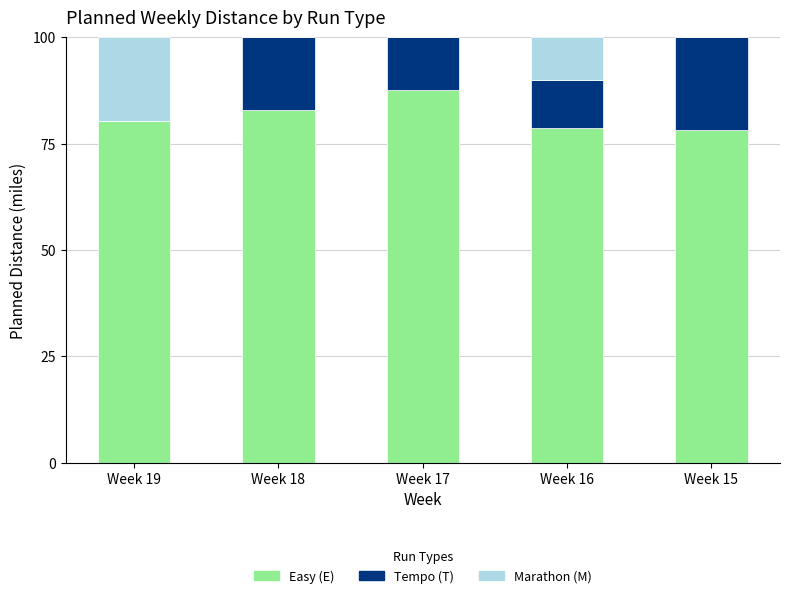

The Easy (E) series shows 78.8 at Week 16. True or false?

True